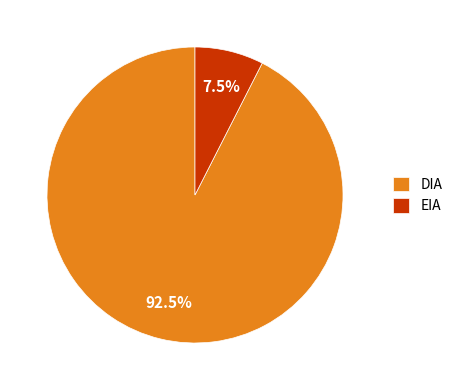

To the nearest percent, what is the difference between the DIA and EIA slice percentages?

85%